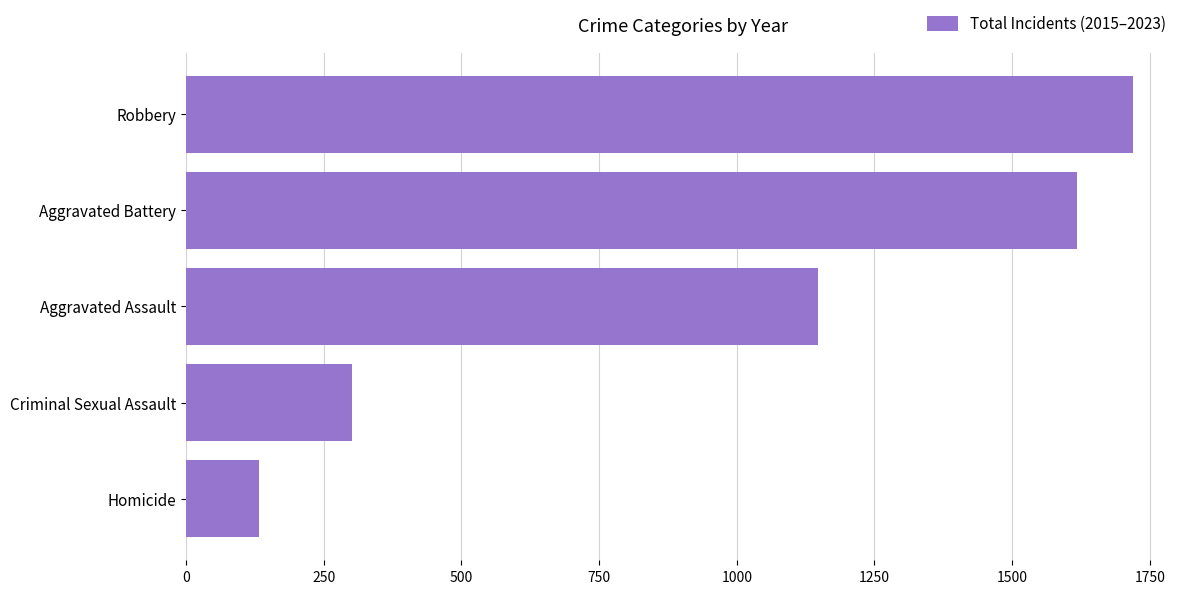

Reading top to bottom, what are all the values shown in this chart?

1719	1617	1147	301	132